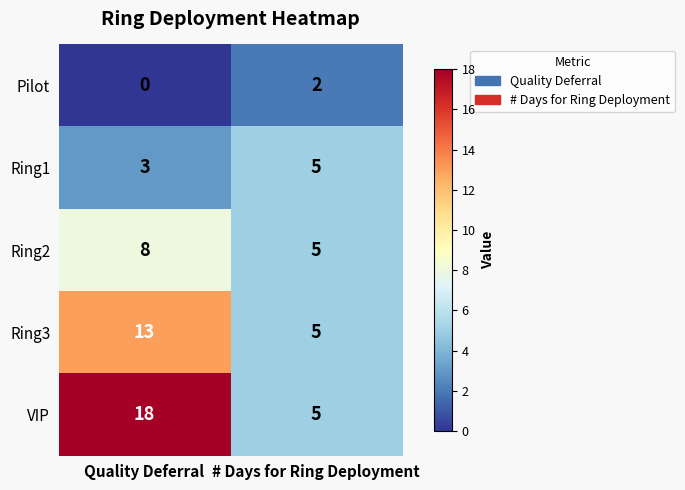

Reading left to right, extract all data points from this chart.

Pilot: Quality Deferral=0	# Days for Ring Deployment=2
Ring1: Quality Deferral=3	# Days for Ring Deployment=5
Ring2: Quality Deferral=8	# Days for Ring Deployment=5
Ring3: Quality Deferral=13	# Days for Ring Deployment=5
VIP: Quality Deferral=18	# Days for Ring Deployment=5